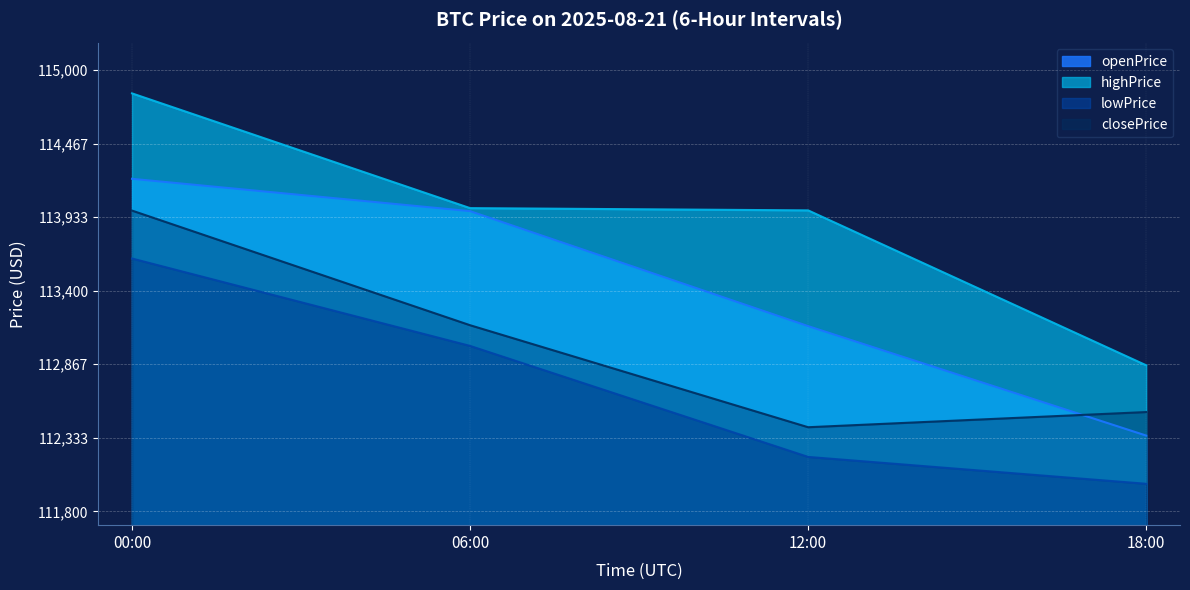

How many intersections are there between closePrice and openPrice?

1